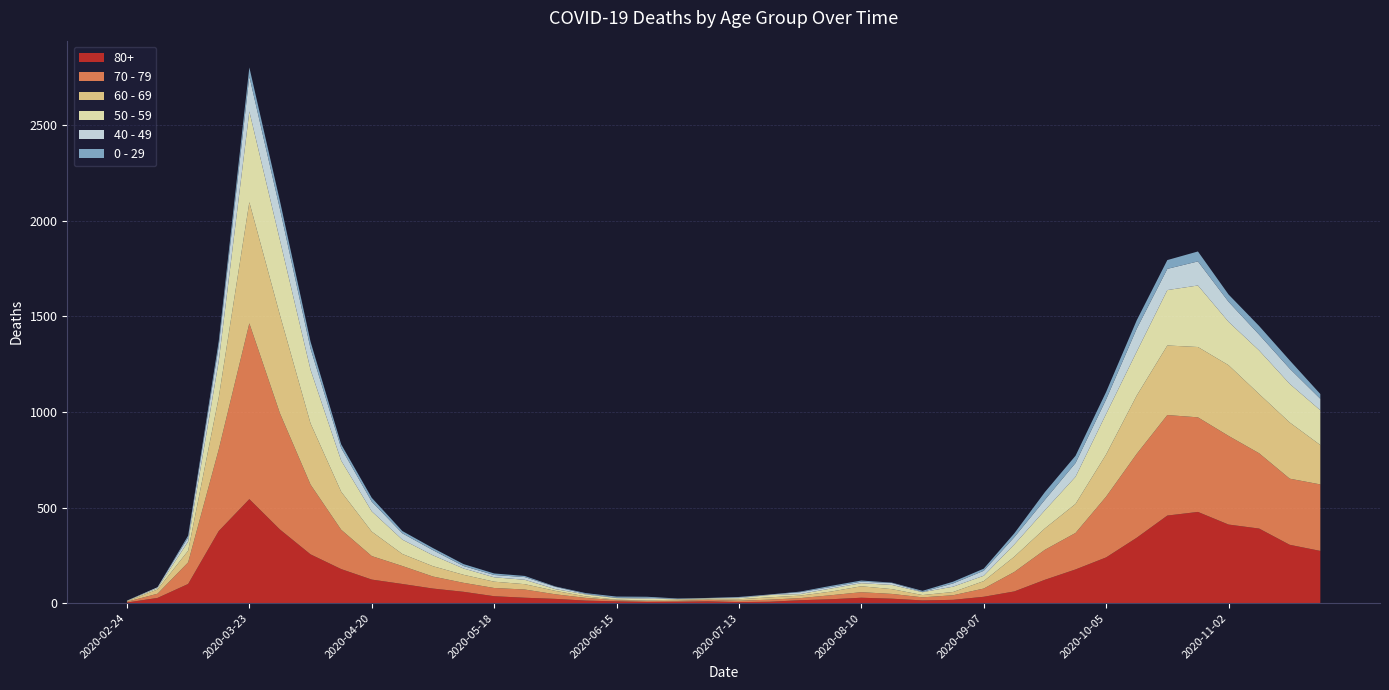

Reading right to left, extract all data points from this chart.

80+: 273	305	390	411	477	458	342	239	176	122	61	33	17	14	23	28	20	15	7	5	9	7	6	9	13	22	28	36	59	76	100	123	178	255	385	544	377	100	27	3
70 - 79: 348	346	394	464	495	526	439	318	191	157	102	43	24	16	25	29	21	11	11	7	8	5	5	6	14	24	43	43	47	63	94	123	206	365	608	920	427	113	22	4
60 - 69: 206	294	310	370	368	364	305	221	152	112	80	39	17	12	25	31	19	13	12	8	3	6	3	3	8	18	28	33	42	54	63	128	199	320	514	634	272	61	22	2
50 - 59: 182	202	228	227	322	290	230	212	142	95	64	28	28	15	22	16	16	8	12	6	5	3	9	8	10	9	23	23	33	57	75	106	163	281	392	475	190	48	7	3
40 - 49: 60	80	83	105	126	111	120	76	72	55	38	26	17	2	10	8	8	10	2	4	1	1	5	2	3	12	14	12	13	27	33	51	66	111	163	183	79	21	5	0
0 - 29: 25	43	45	38	52	46	44	39	38	40	20	11	9	5	2	6	6	3	1	2	1	2	5	6	4	2	6	8	10	11	12	20	19	36	42	47	25	10	0	1